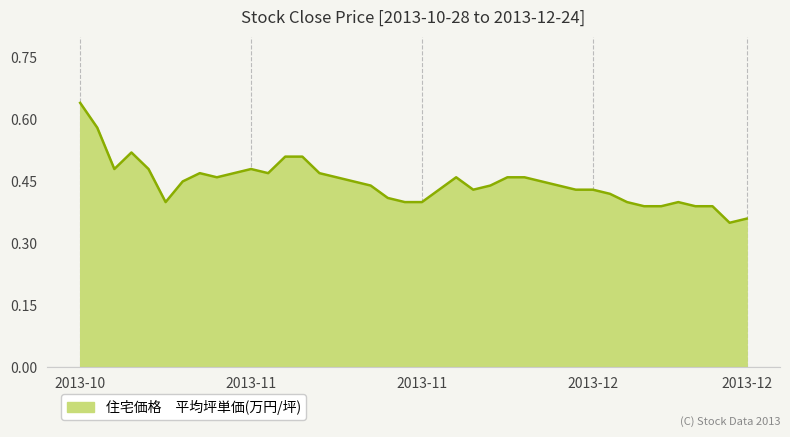

Reading right to left, list all the values displayed in this chart.

0.4	0.3	0.4	0.4	0.4	0.4	0.4	0.4	0.4	0.4	0.4	0.4	0.5	0.5	0.5	0.4	0.4	0.5	0.4	0.4	0.4	0.4	0.4	0.5	0.5	0.5	0.5	0.5	0.5	0.5	0.5	0.5	0.5	0.5	0.4	0.5	0.5	0.5	0.6	0.6